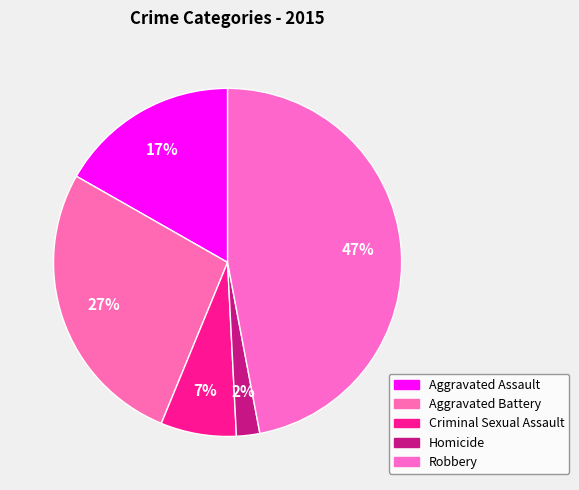

What is the ratio of the value at Robbery to the value at Homicide?

21.8